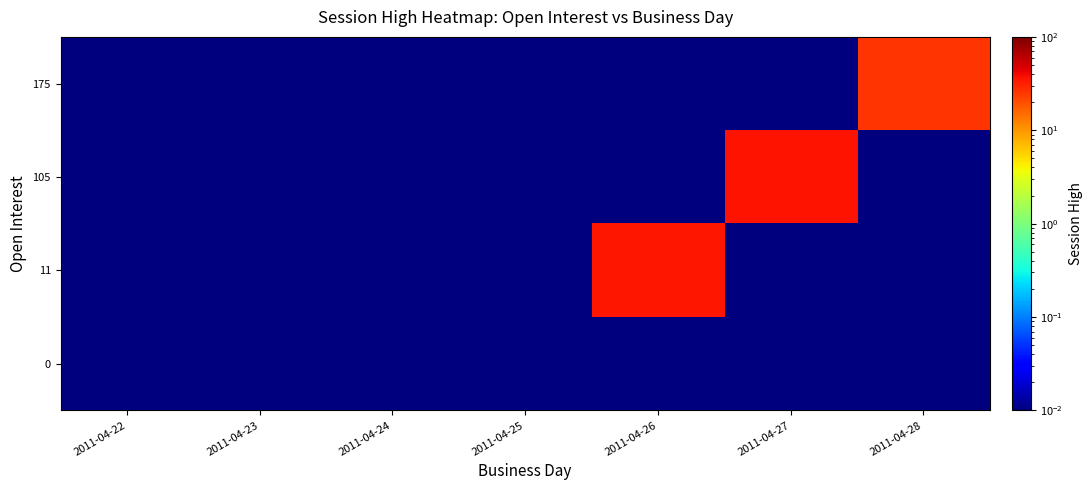

Which has a higher value, 2011-04-22 or 2011-04-24?

2011-04-22